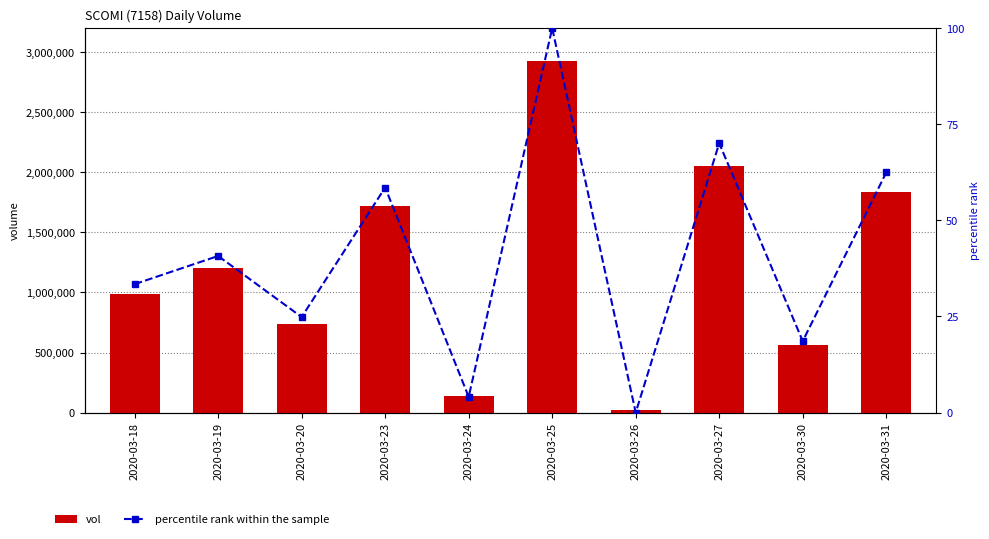

Which label corresponds to the largest value in the chart?

2020-03-25